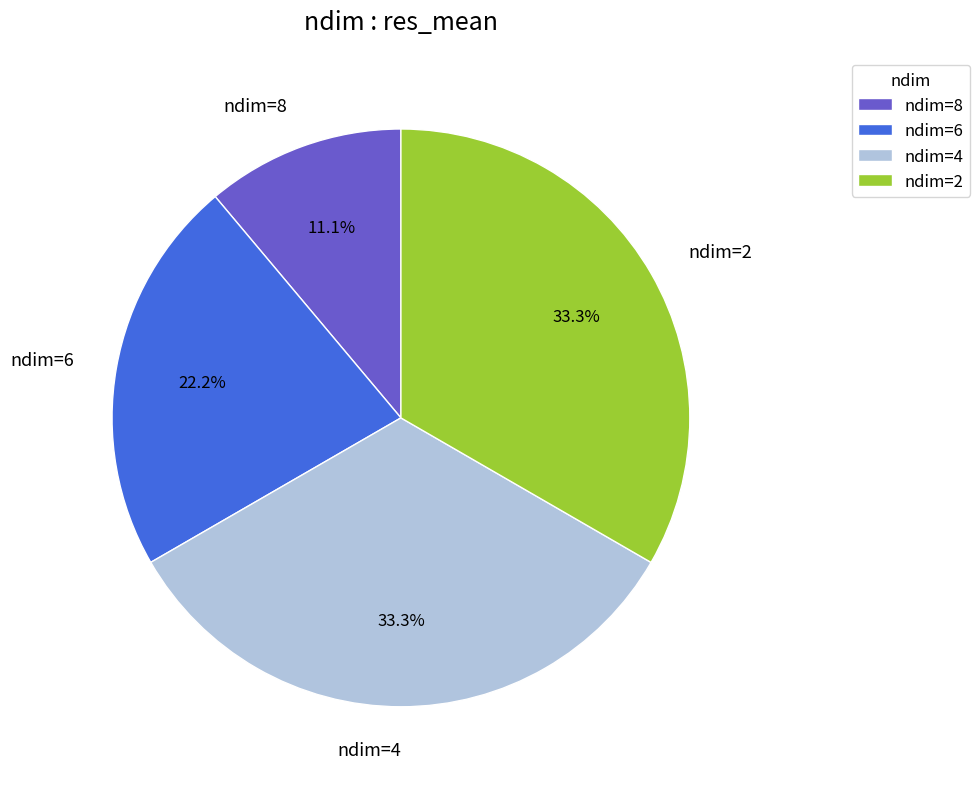

Which slice is the smallest?

ndim=8